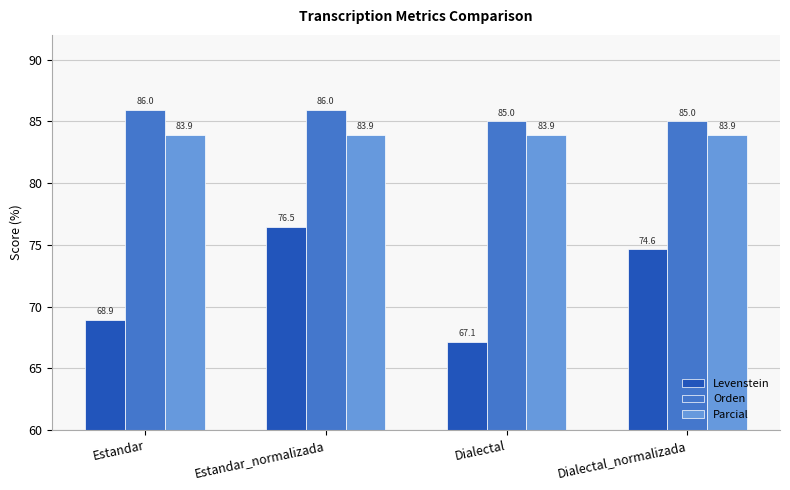

What is the sum of all Parcial values?

335.7